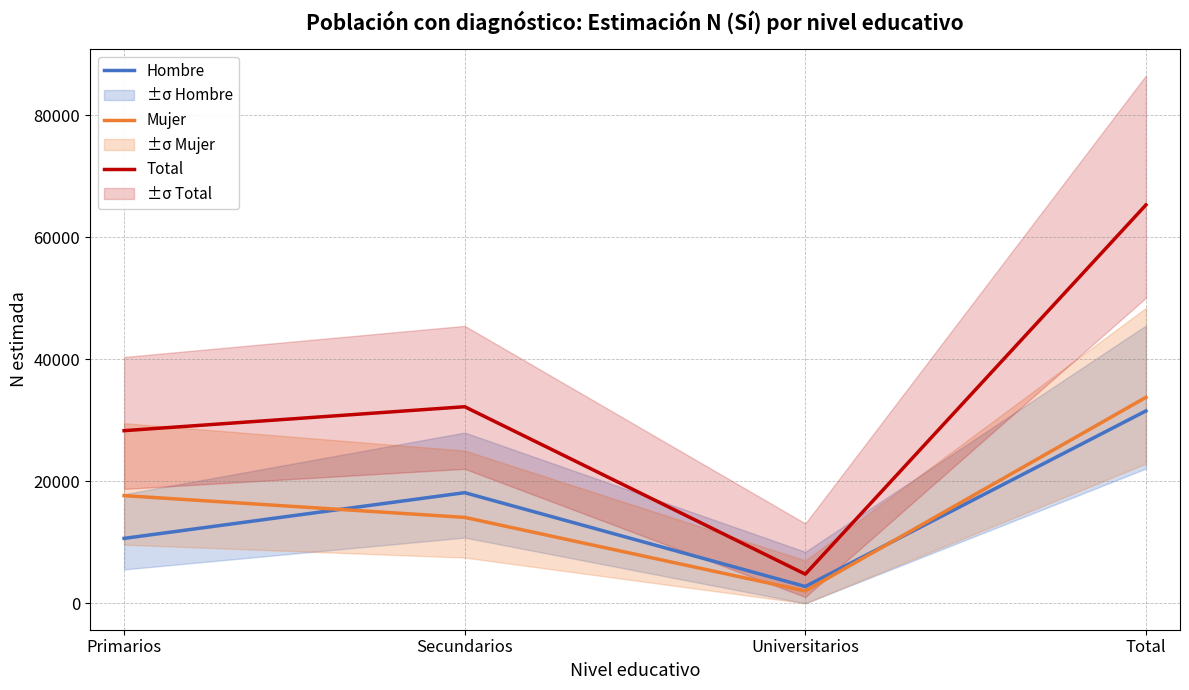

True or false: Mujer and Total intersect in this chart.

False